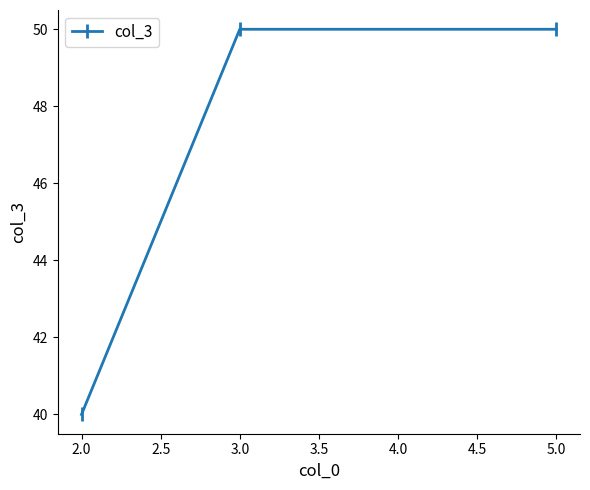

Reading left to right, what are all the values shown in this chart?

40	50	50